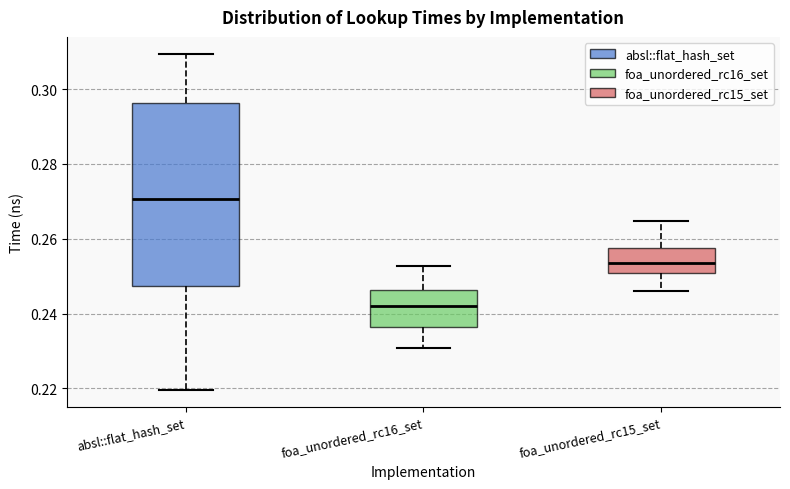

Reading left to right, read every box against the y-axis: the position of its median line, the range the box covers, and the ends of its whiskers. The values are not printed on the chart, so give them approximately, as read against the axis.

absl::flat_hash_set: median 0.270, box 0.248 to 0.296, whiskers 0.220 to 0.310
foa_unordered_rc16_set: median 0.242, box 0.236 to 0.246, whiskers 0.230 to 0.252
foa_unordered_rc15_set: median 0.254, box 0.250 to 0.258, whiskers 0.246 to 0.264